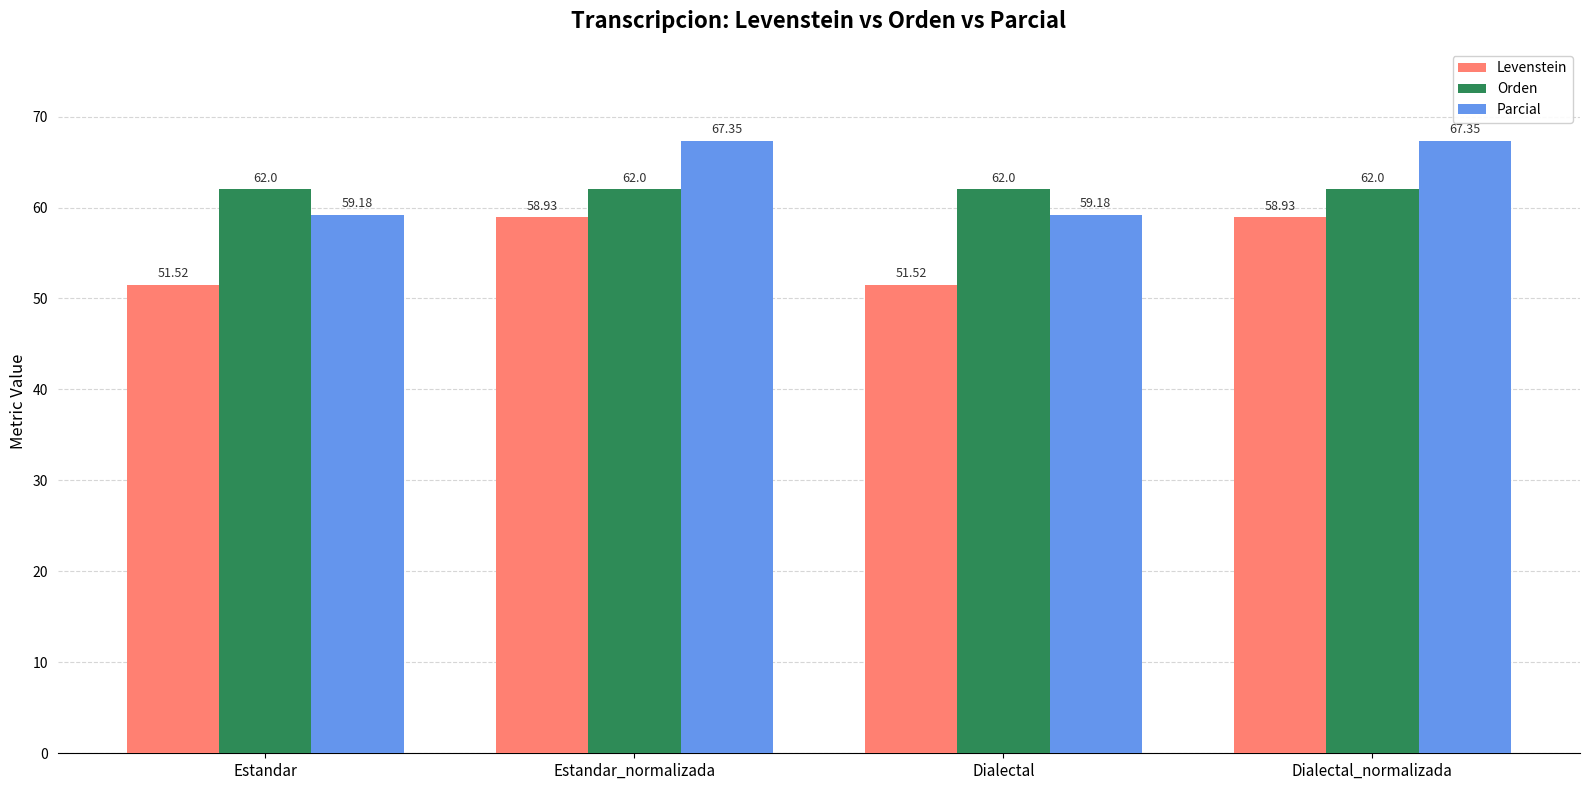

Is the value of Parcial at Dialectal greater than the value of Levenstein at Dialectal?

Yes